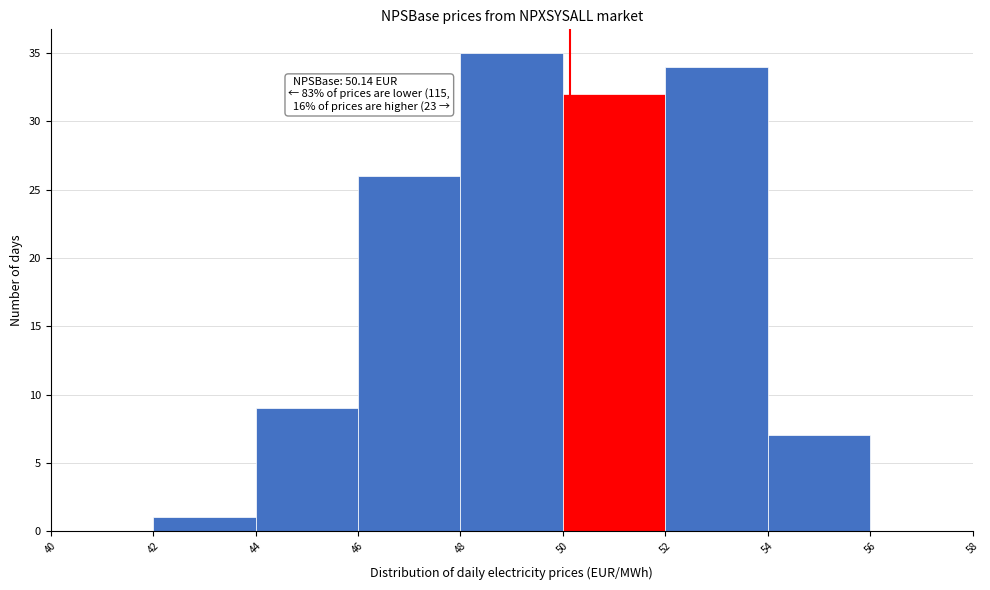

Over which range of the x-axis is the bar tallest?

48 to 50